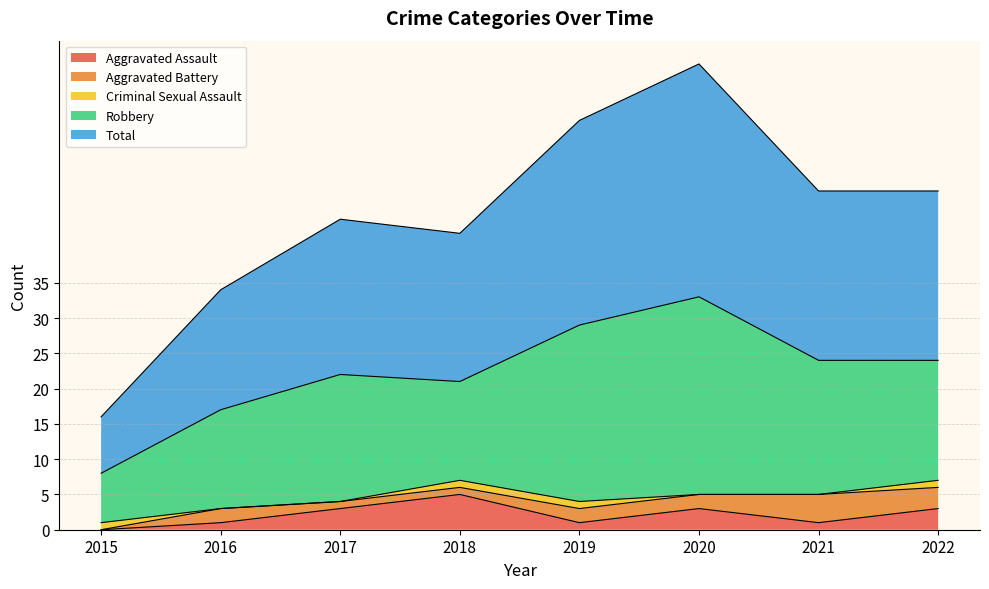

Which series has the widest spread of values?

Total